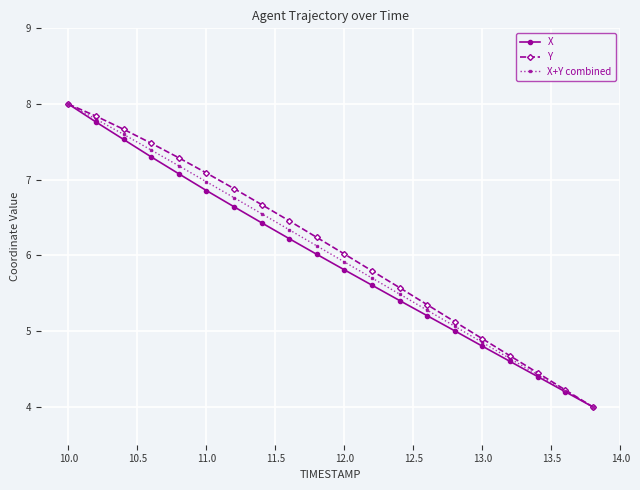

List the series in order of their overall mean, highest first.

Y, X+Y combined, X